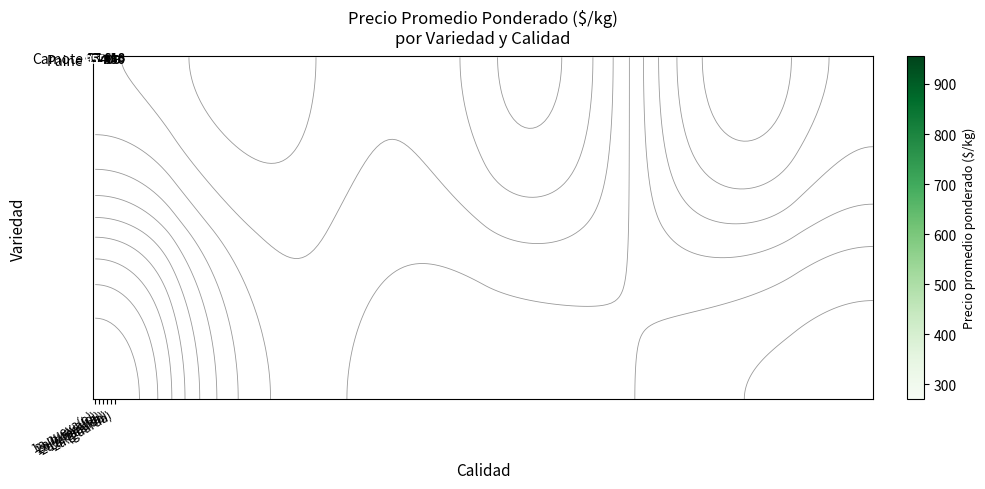

What is the total value across all series at 2a (guarda)?

968.0